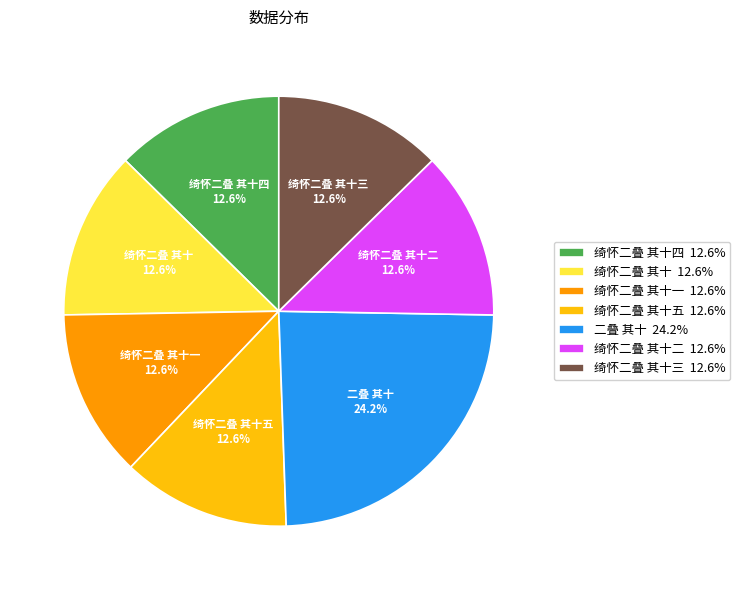

What is the ratio of the value at 绮怀二叠 其十三 to the value at 绮怀二叠 其十一?

1.0